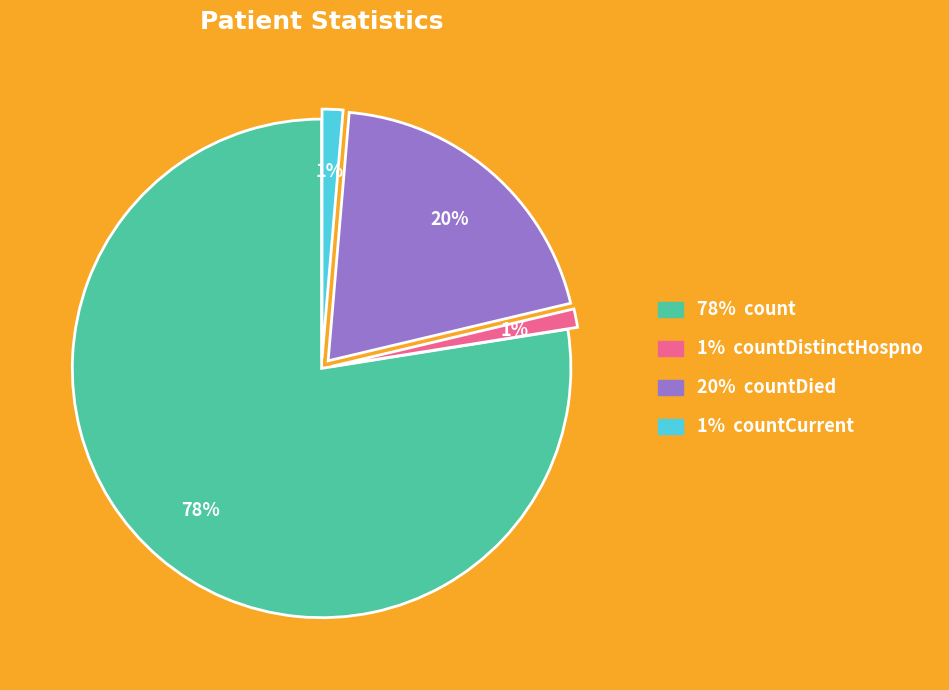

Is it true that 1% countCurrent is 1% of the pie?

True